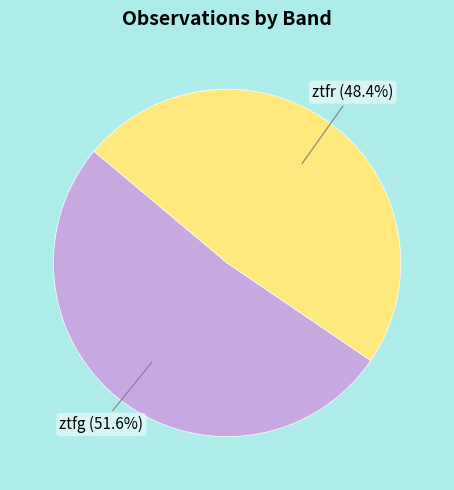

How many slices are in this pie chart?

2